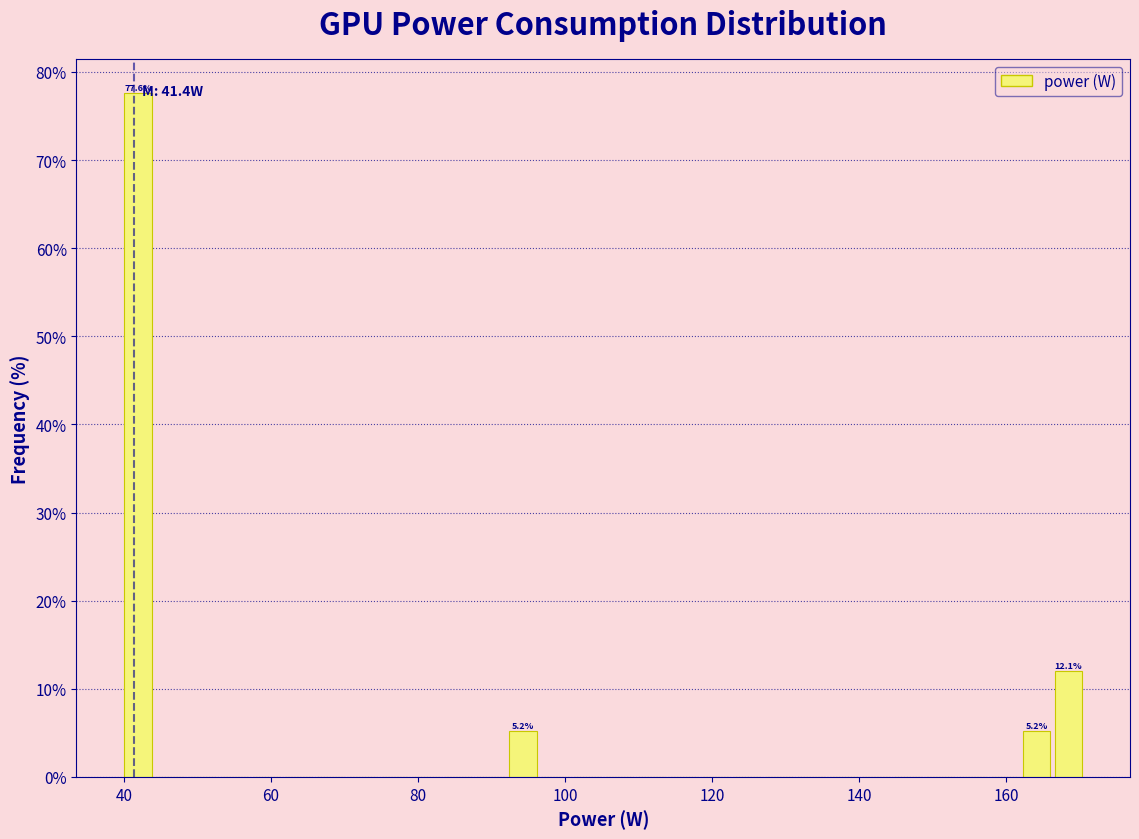

Around what value on the x-axis is the tallest bar? Give the approximate position of its centre, as read against the axis.

42